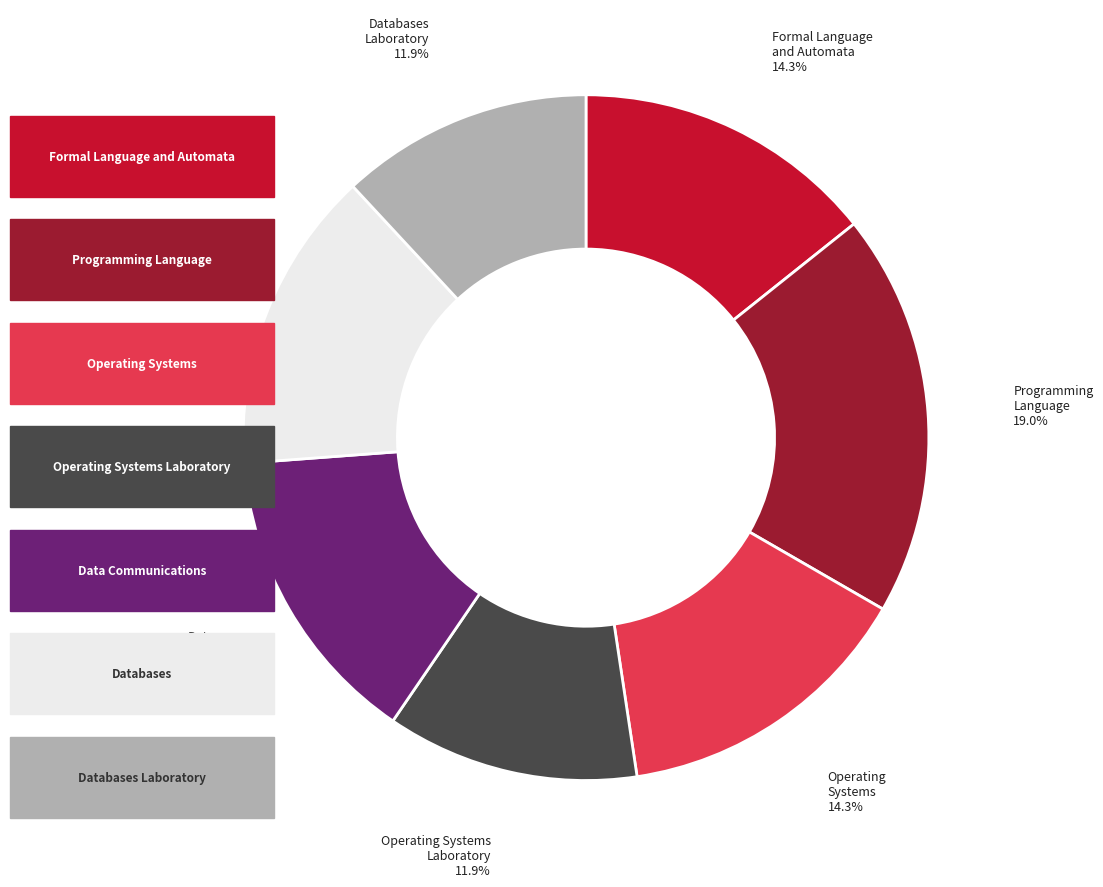

To the nearest percent, what is the difference between the largest and smallest slice percentages?

7%